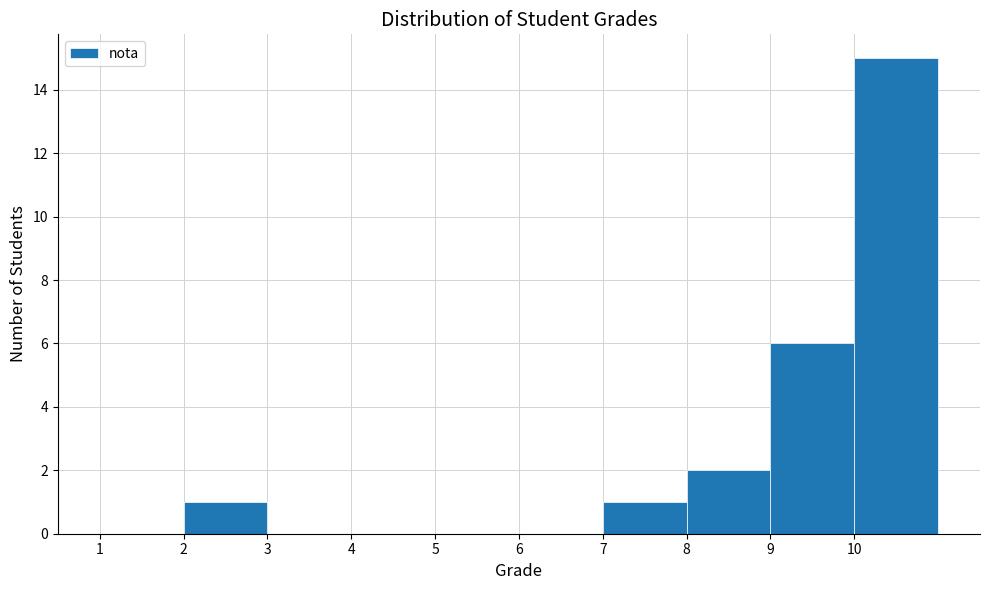

Reading left to right, list every bar in this chart as the range it spans on the x-axis followed by its height. The values are not printed on the chart, so give them approximately, as read against the axis.

1 to 2: 0
2 to 3: 1
3 to 4: 0
4 to 5: 0
5 to 6: 0
6 to 7: 0
7 to 8: 1
8 to 9: 2
9 to 10: 6
10 to 11: 15